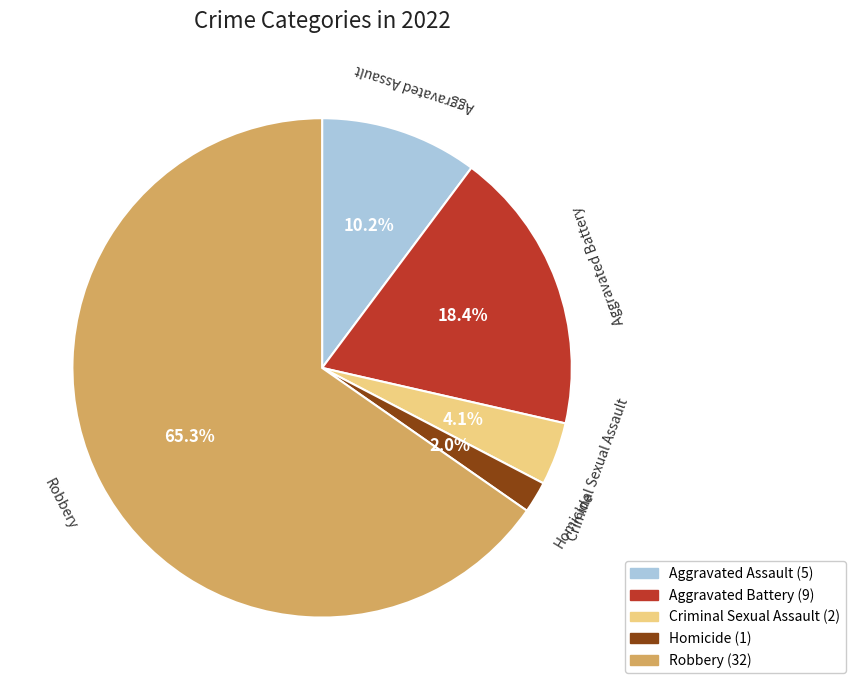

Between Homicide and Aggravated Battery, which is larger?

Aggravated Battery